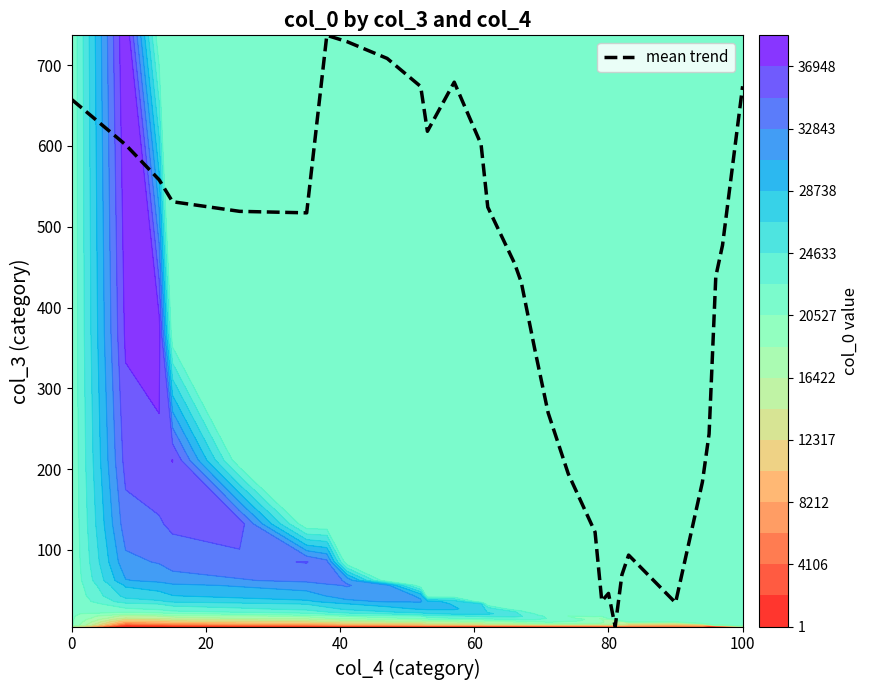

What is the highest value of the mean trend series?

737.0